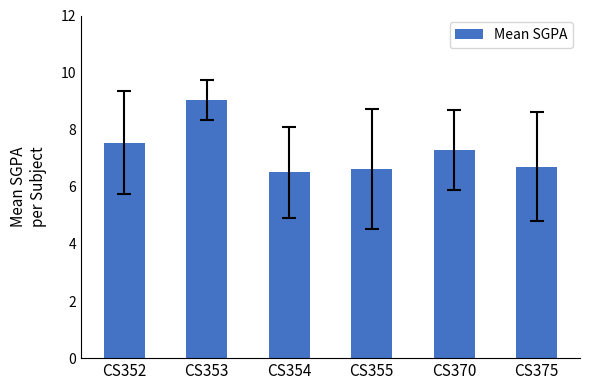

Approximately how many times larger is the value at CS353 compared to CS375?

1.3